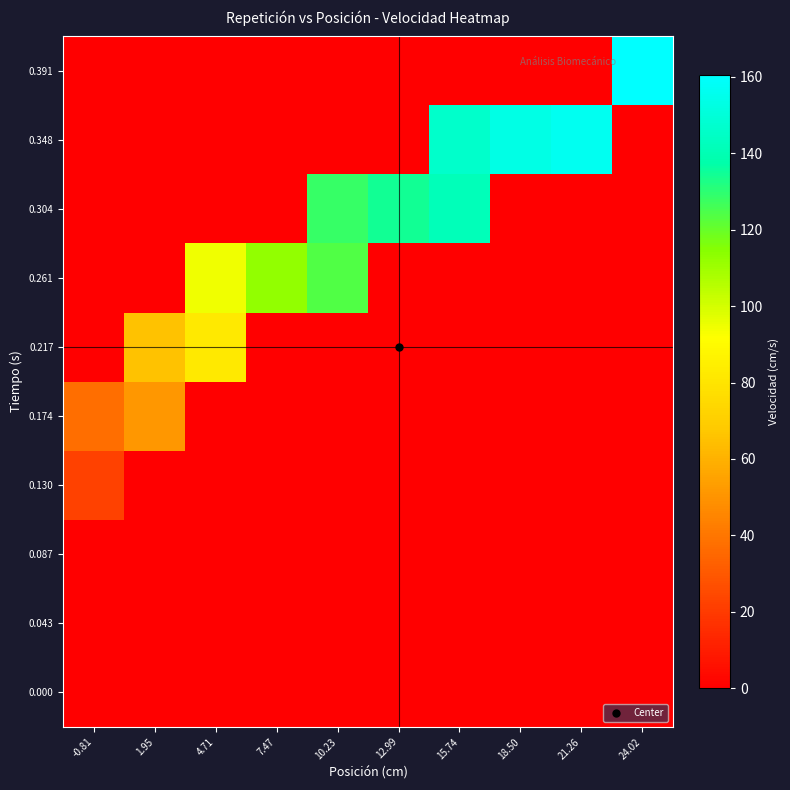

At which category is the sum across all series the highest?

15.74